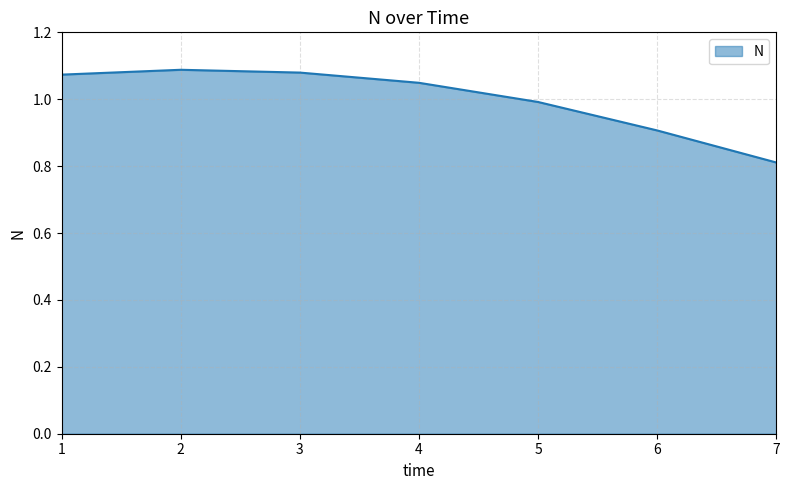

At which category does the chart reach its minimum across all series?

7